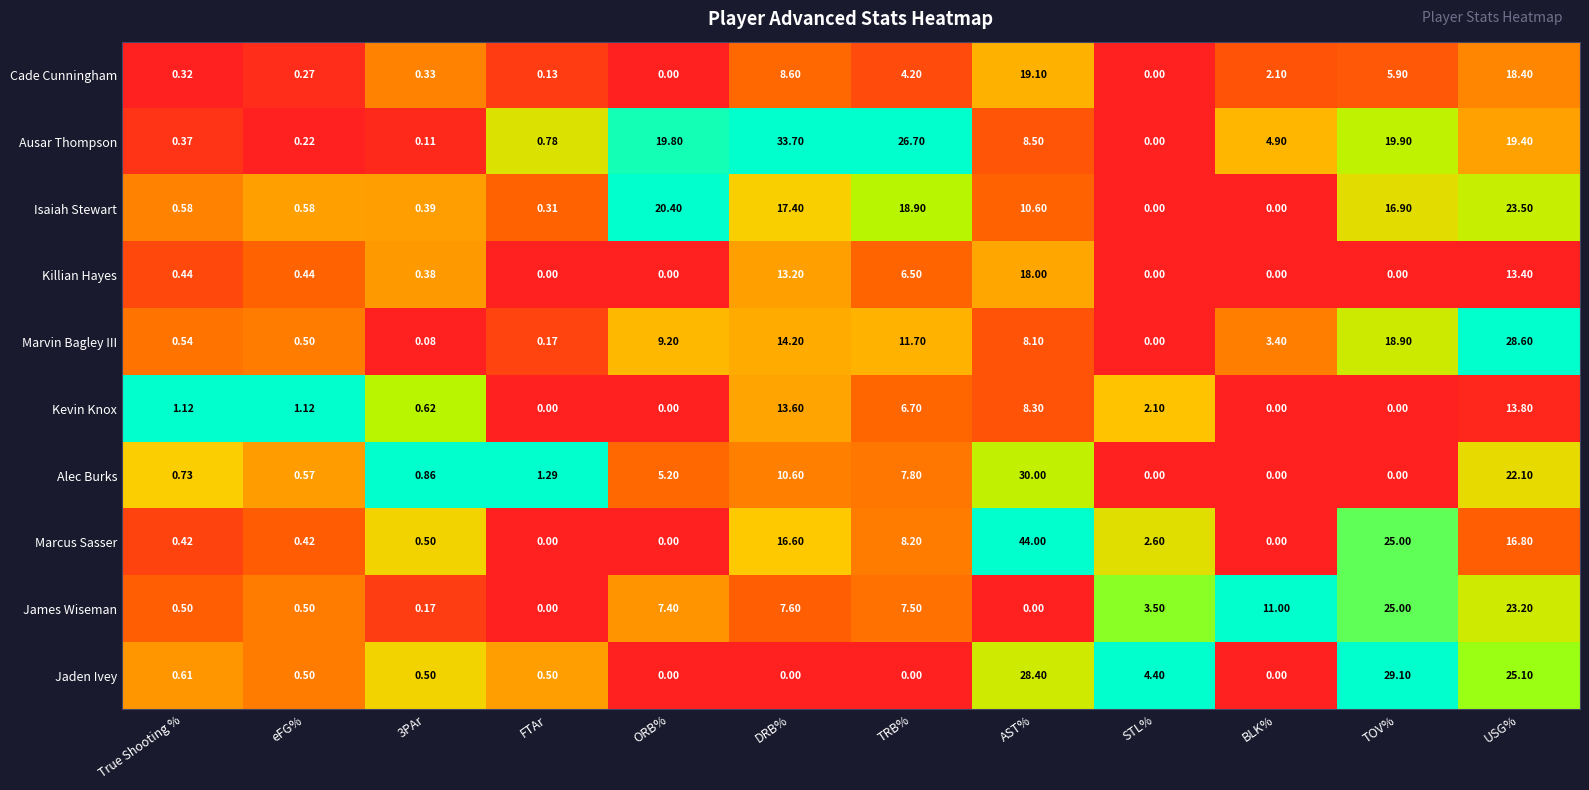

Is the value of Jaden Ivey at AST% greater than the value of Killian Hayes at eFG%?

Yes